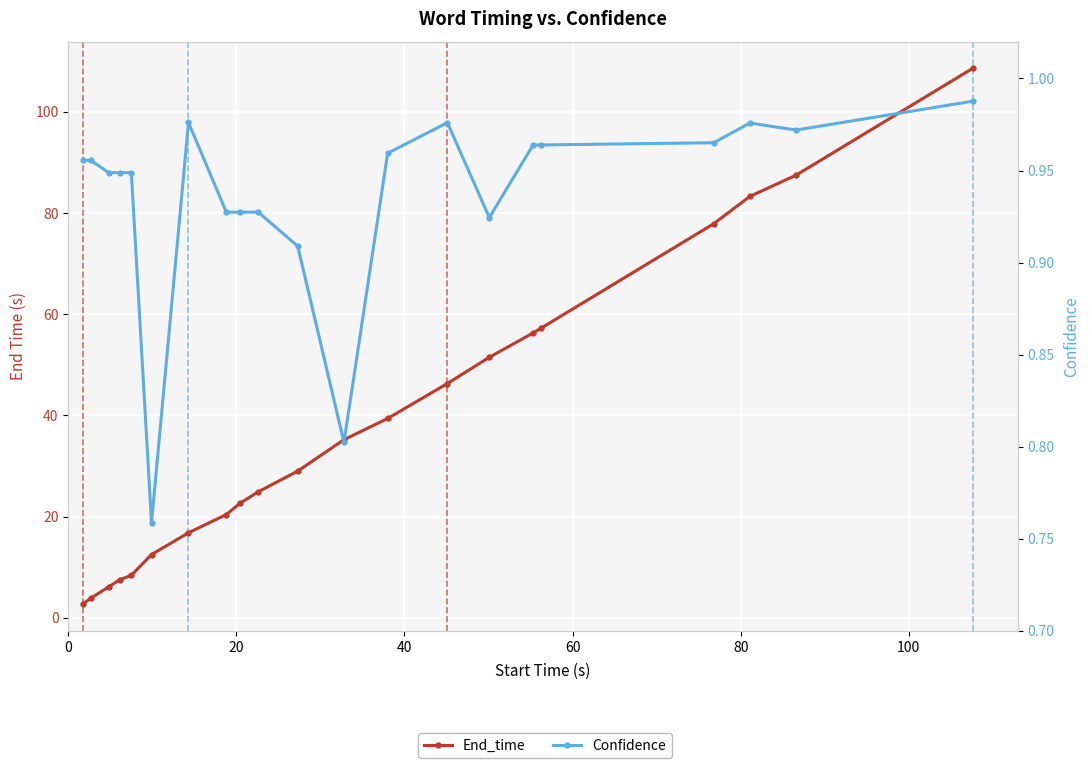

What is the minimum value shown in the chart?

0.8